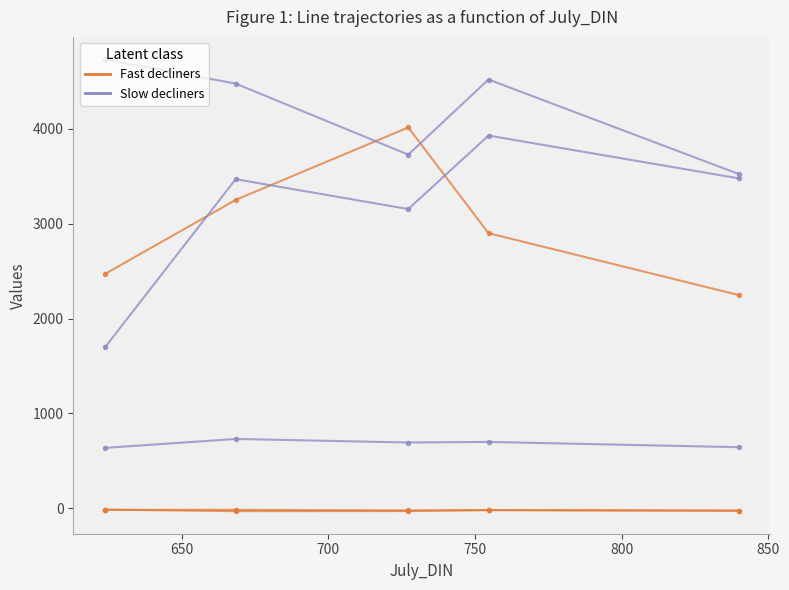

Is this an area chart (filled region under the line)?

No